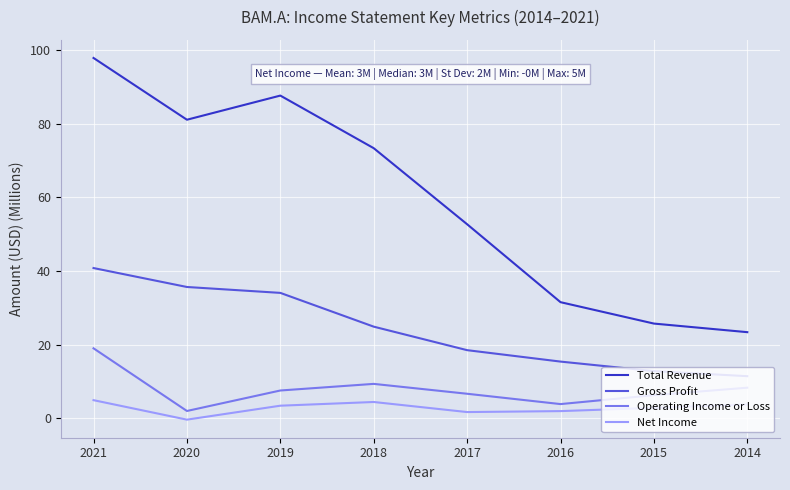

What are all the series names shown in the legend?

Total Revenue, Gross Profit, Operating Income or Loss, Net Income